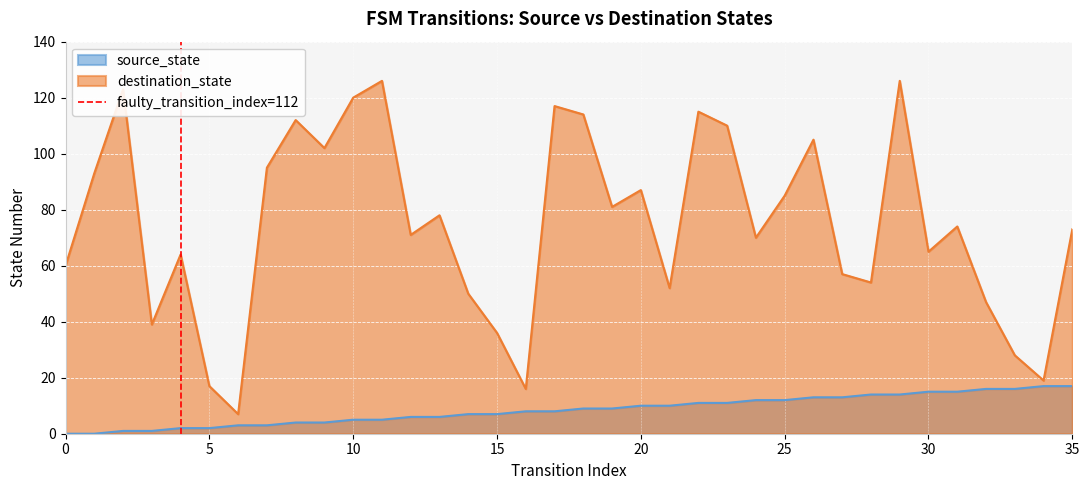

Does the chart display data point markers on the line(s)?

No